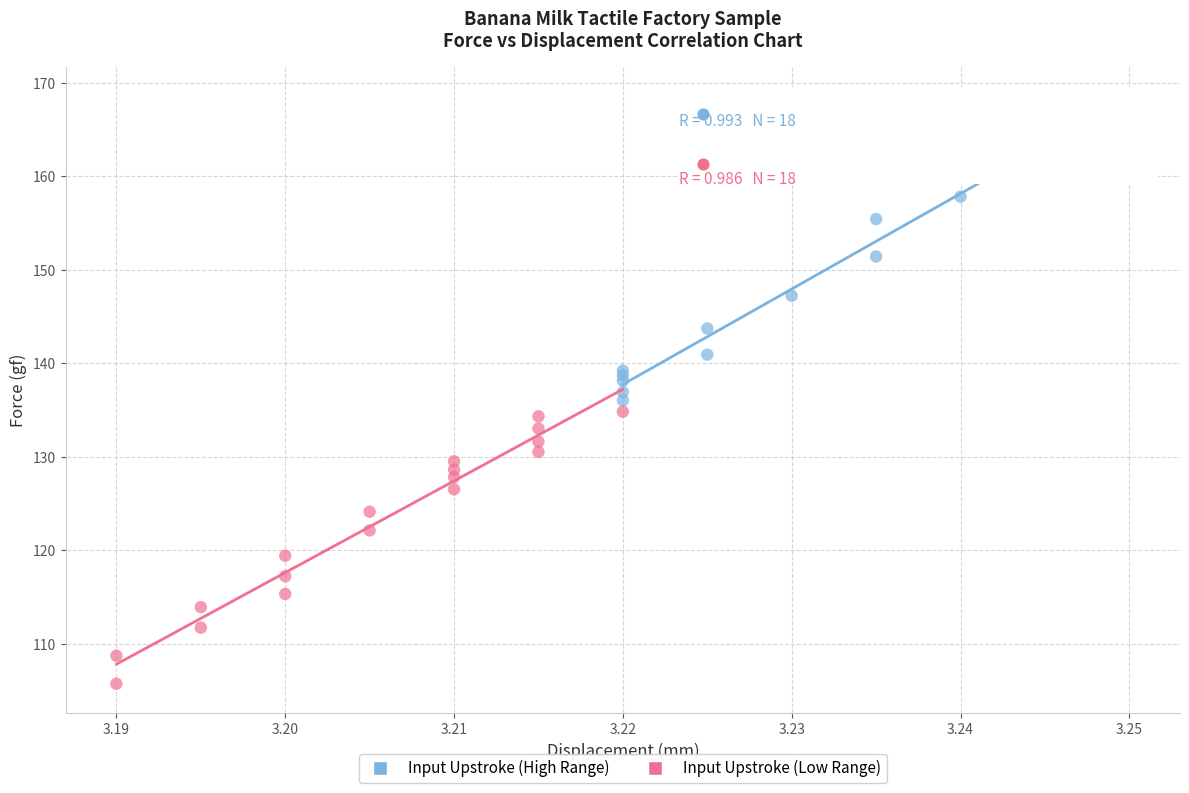

Which series reaches the minimum Y coordinate?

Input Upstroke (Low Range)